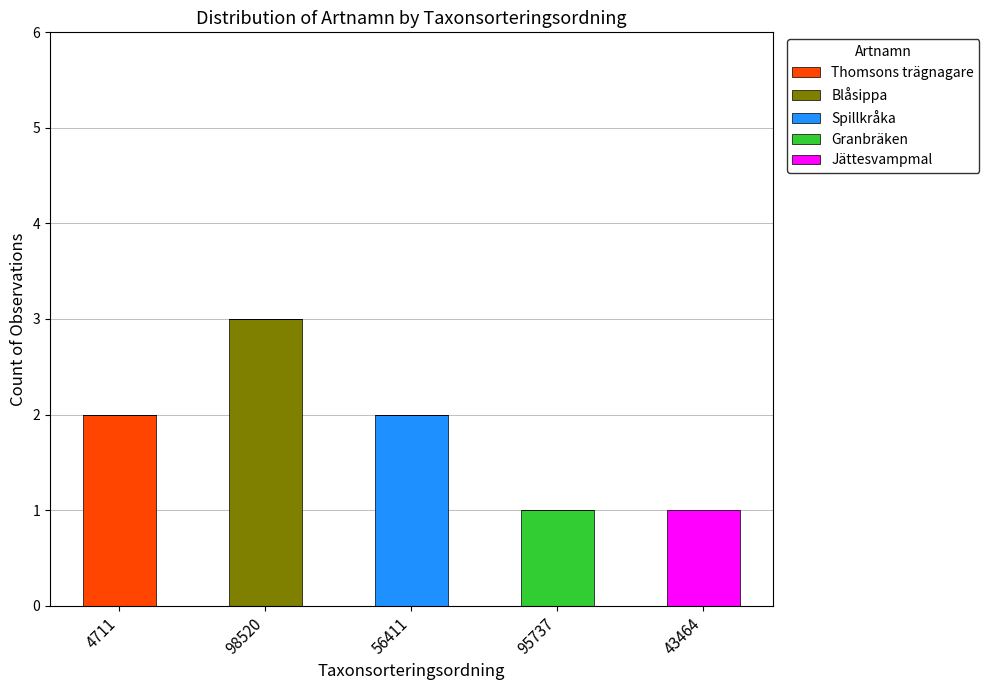

What is the total value across all series at 98520?

3